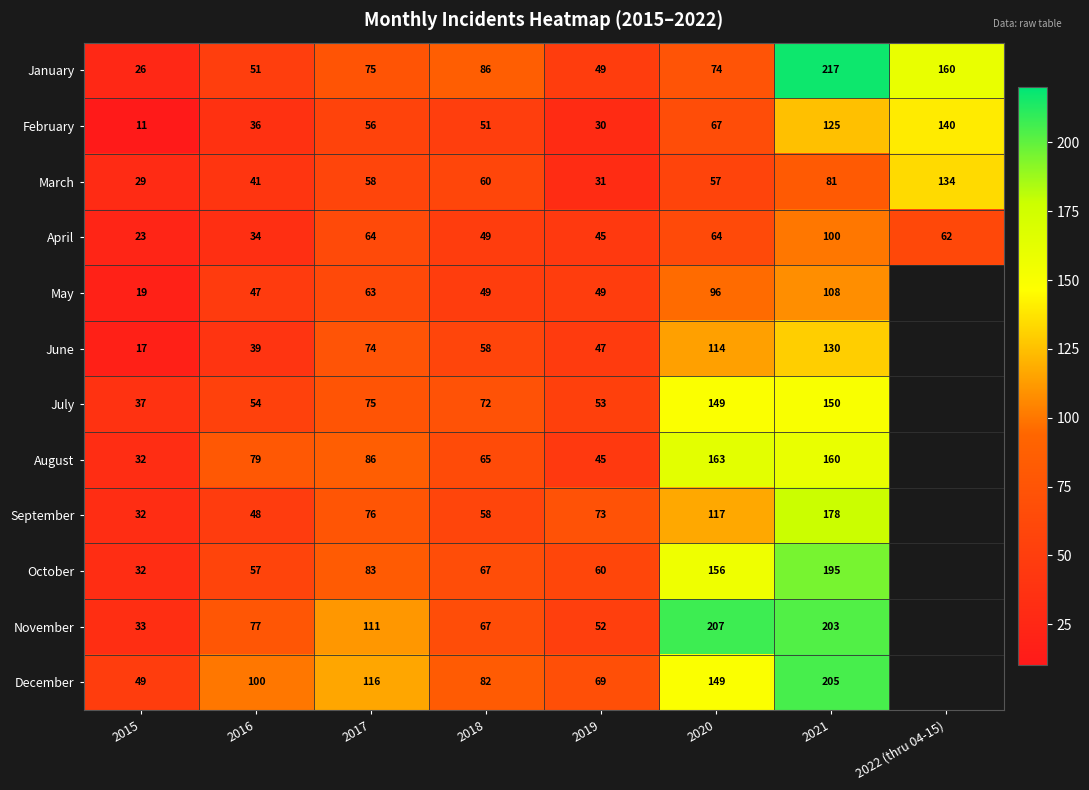

At which category is the sum across all series the highest?

2021